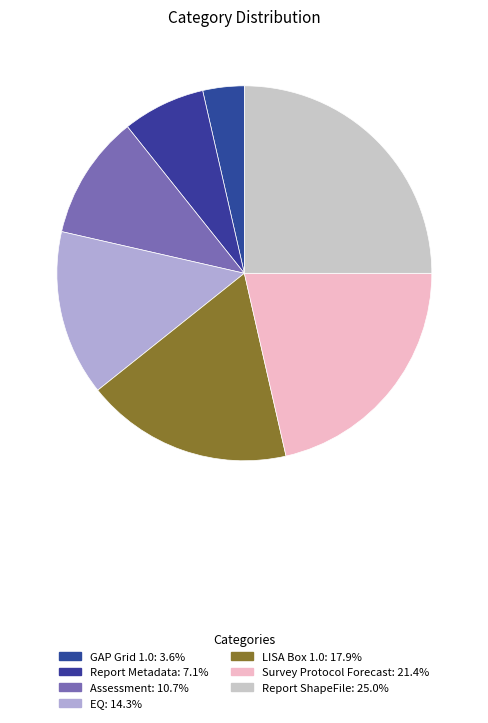

Count the number of slices in the pie.

7